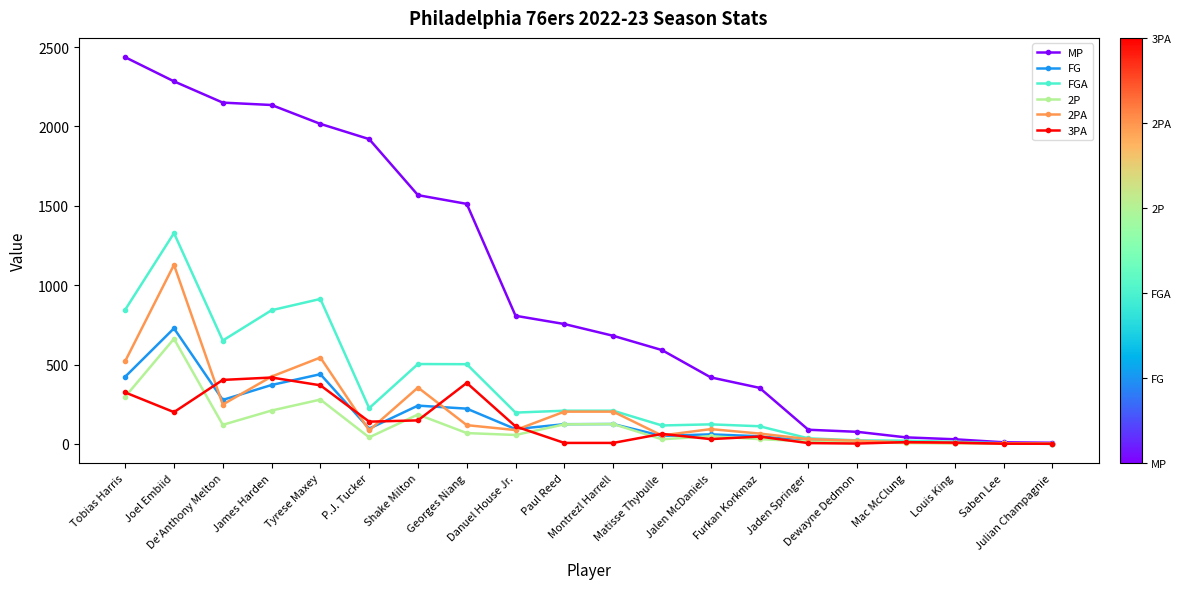

Which series has the largest total across all categories?

MP